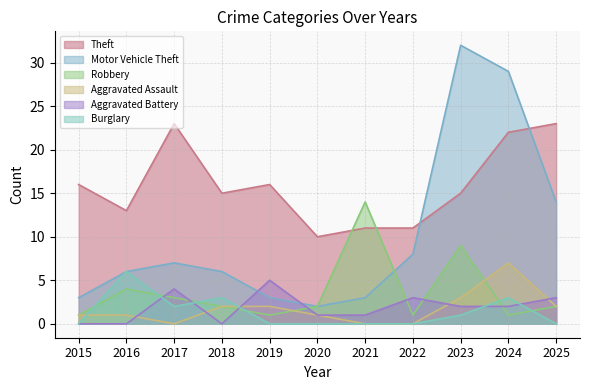

What is the maximum value shown in the chart?

32